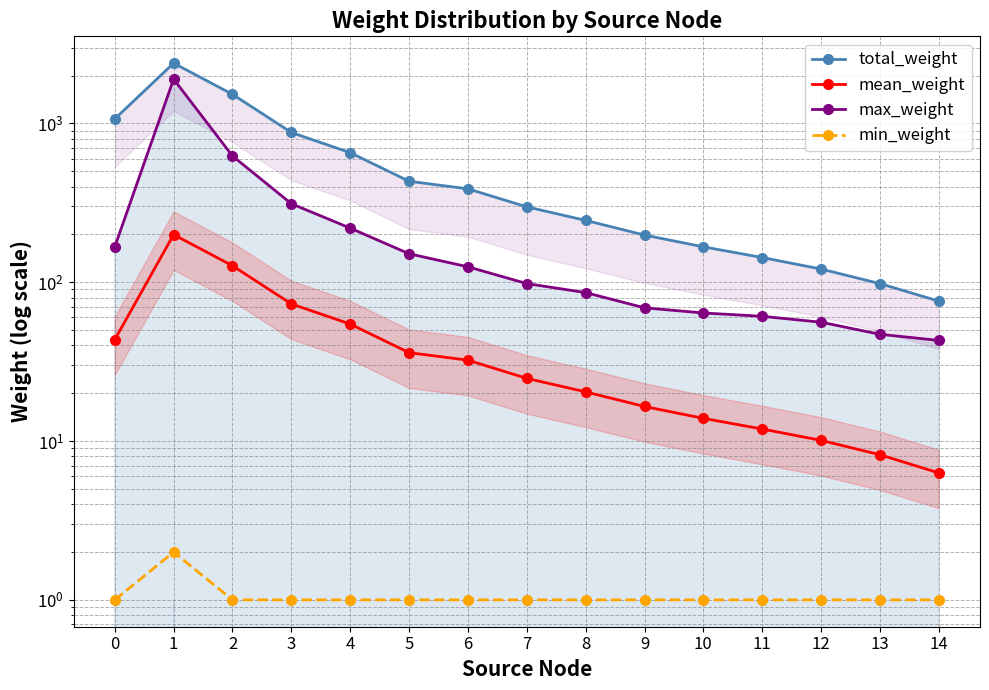

What is the difference between the total_weight values at 10 and 5?

265.0